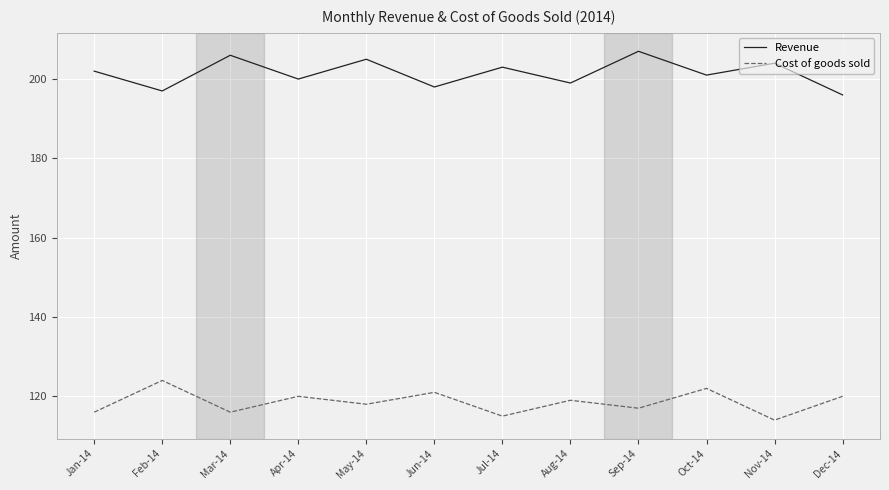

In Revenue, how many points are lower than both neighbors (excluding endpoints)?

5